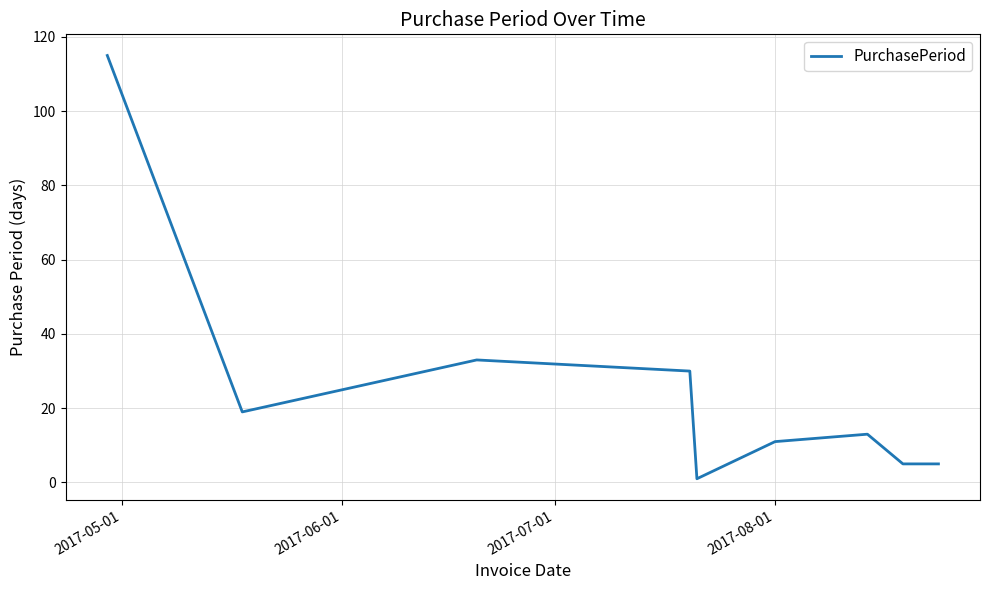

What is the sum of all values?

232